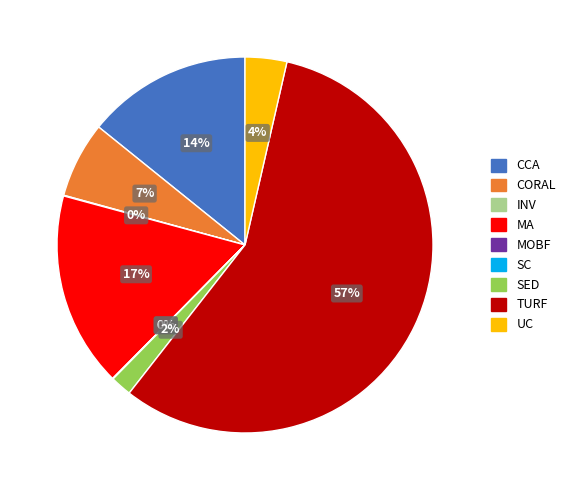

What is the largest slice in the pie chart?

TURF